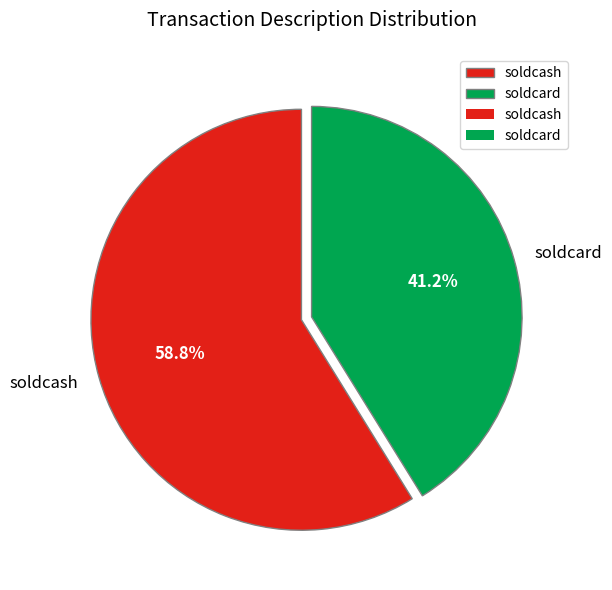

What percentage do soldcard and soldcash together represent?

100.0%